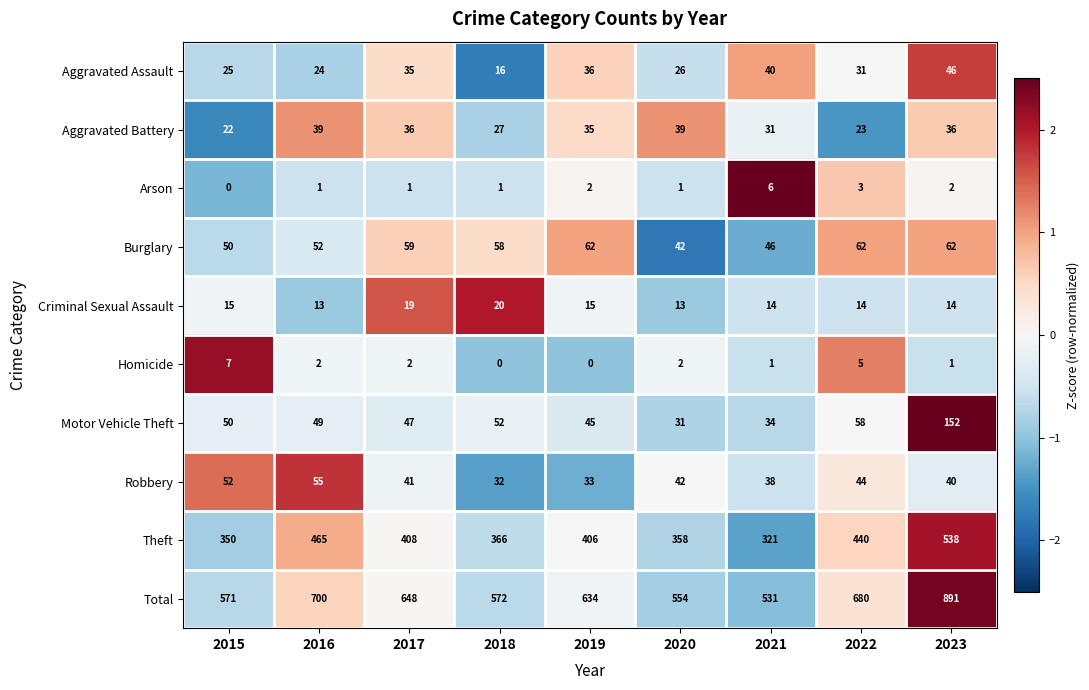

Rank the series by their maximum value, from highest to lowest.

Total, Theft, Motor Vehicle Theft, Burglary, Robbery, Aggravated Assault, Aggravated Battery, Criminal Sexual Assault, Homicide, Arson